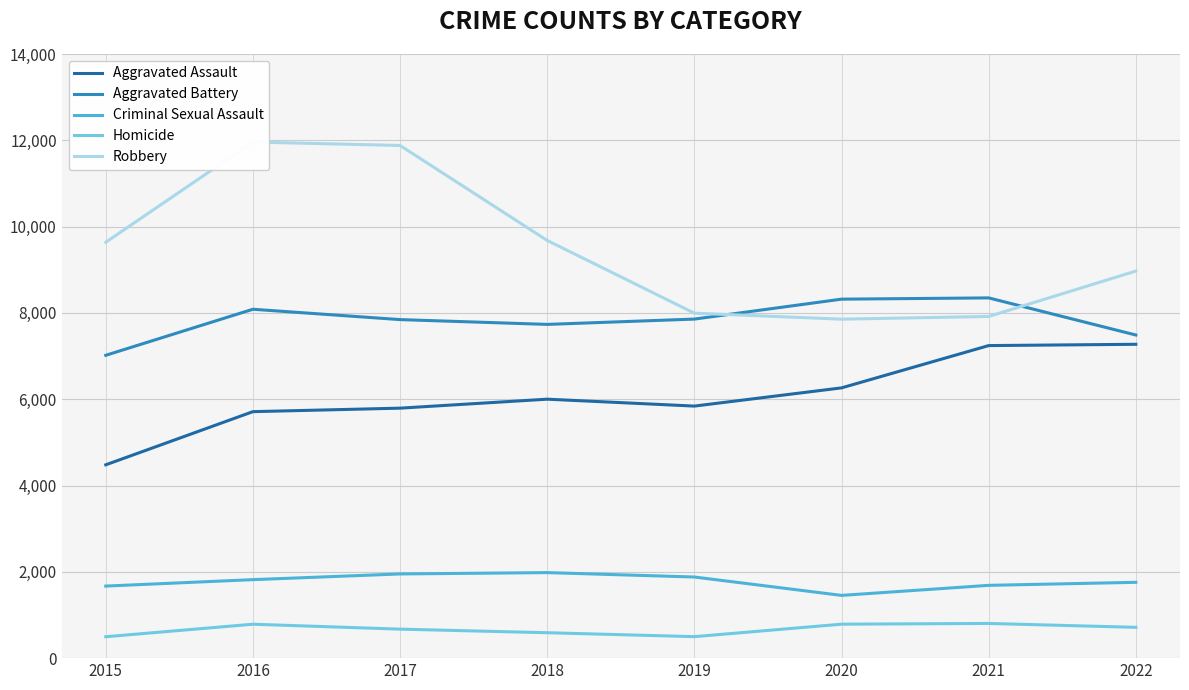

How many interior local peaks does the Homicide series have?

2